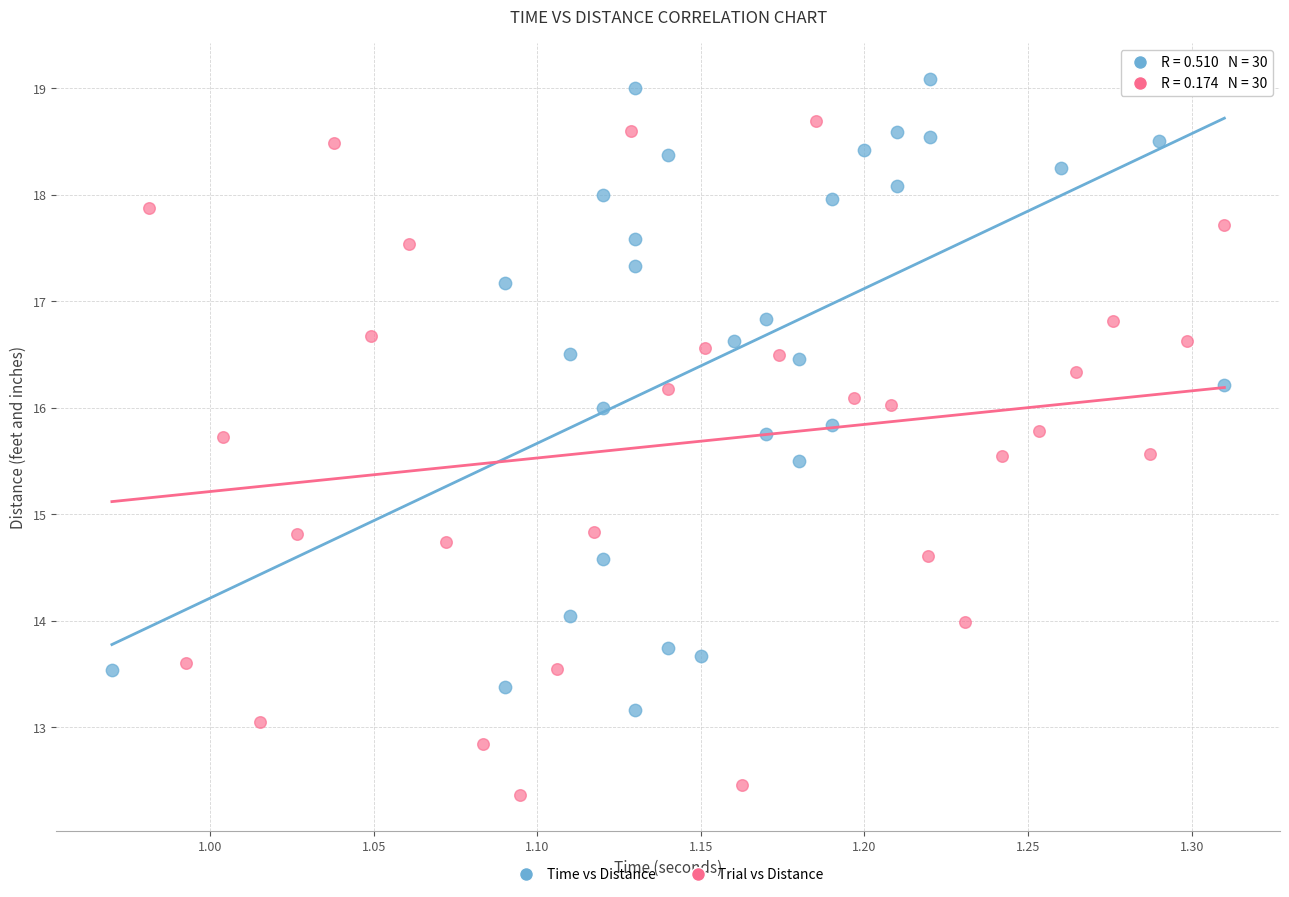

Which series reaches the maximum Y coordinate?

Time vs Distance